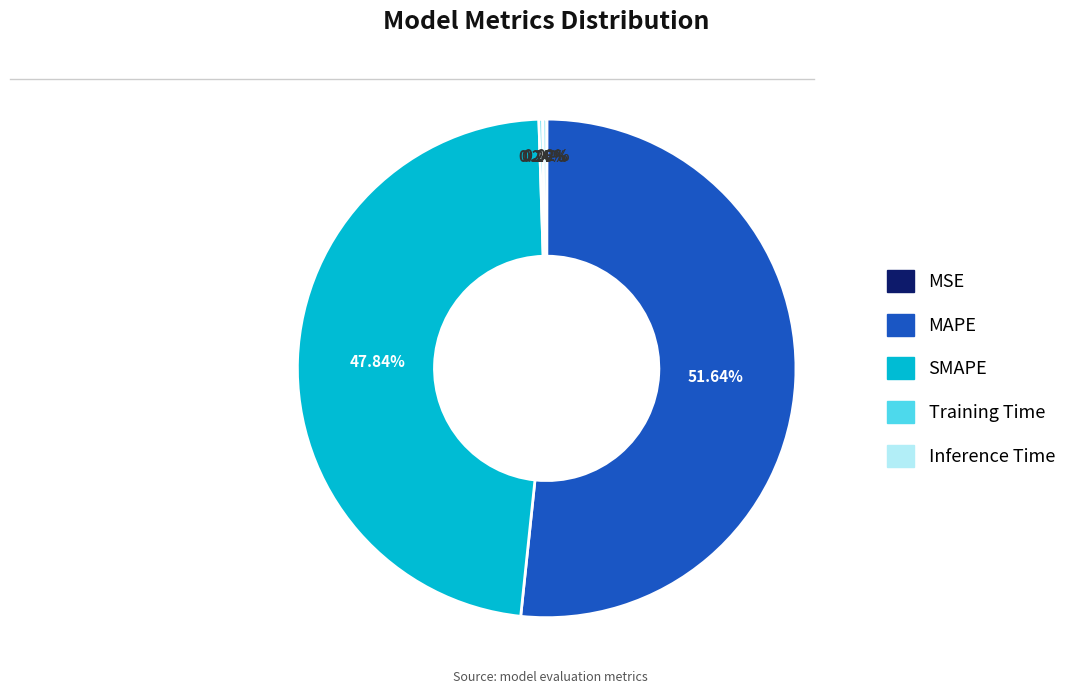

Which category accounts for the majority?

MAPE